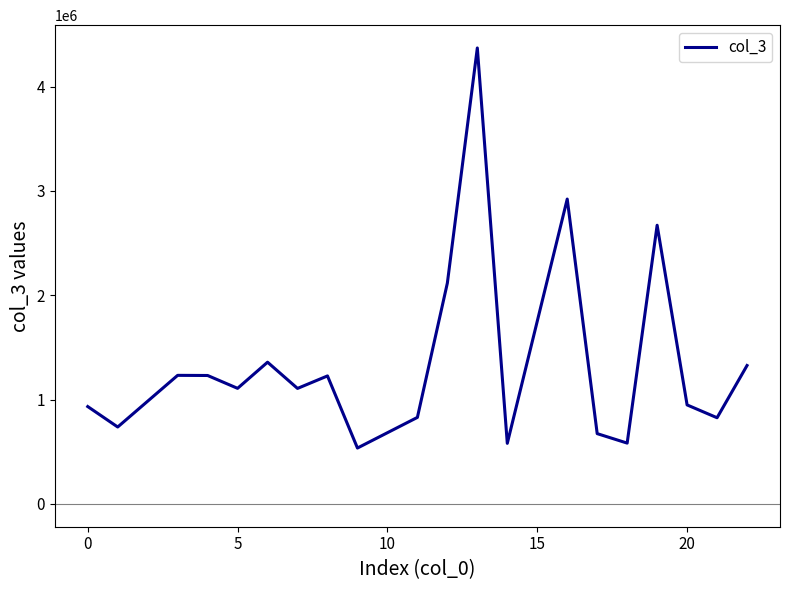

What is the smallest value displayed?

535616.7